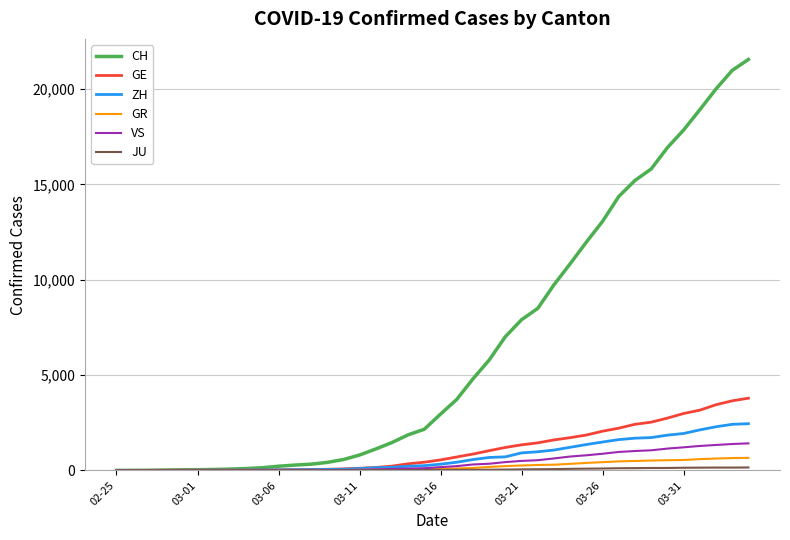

Which series has the largest range (max minus min)?

CH